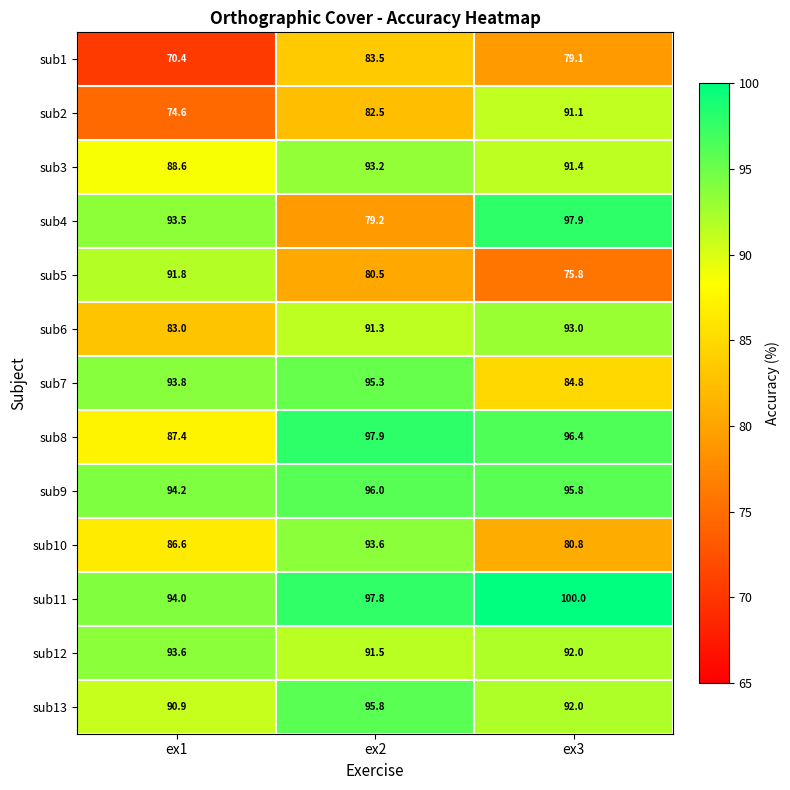

Which series has the largest range (max minus min)?

sub4